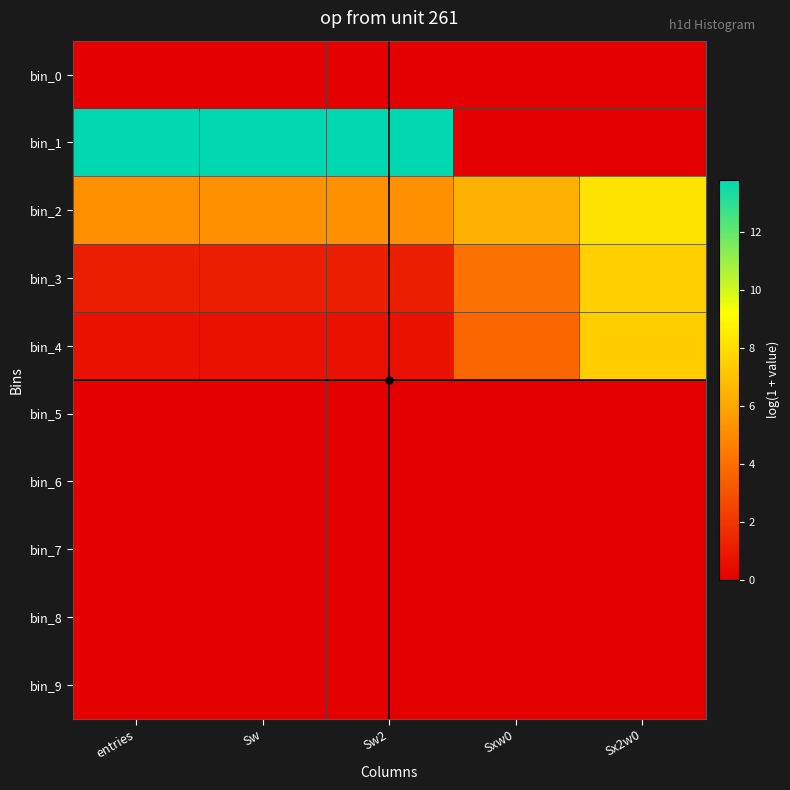

Reading left to right, list all the values displayed in this chart.

bin_0: entries=0.0	Sw=0.0	Sw2=0.0	Sxw0=0.0	Sx2w0=0.0
bin_1: entries=13.8	Sw=13.8	Sw2=13.8	Sxw0=0.0	Sx2w0=0.0
bin_2: entries=5.3	Sw=5.3	Sw2=5.3	Sxw0=6.4	Sx2w0=8.3
bin_3: entries=1.1	Sw=1.1	Sw2=1.1	Sxw0=4.1	Sx2w0=7.5
bin_4: entries=0.7	Sw=0.7	Sw2=0.7	Sxw0=3.7	Sx2w0=7.4
bin_5: entries=0.0	Sw=0.0	Sw2=0.0	Sxw0=0.0	Sx2w0=0.0
bin_6: entries=0.0	Sw=0.0	Sw2=0.0	Sxw0=0.0	Sx2w0=0.0
bin_7: entries=0.0	Sw=0.0	Sw2=0.0	Sxw0=0.0	Sx2w0=0.0
bin_8: entries=0.0	Sw=0.0	Sw2=0.0	Sxw0=0.0	Sx2w0=0.0
bin_9: entries=0.0	Sw=0.0	Sw2=0.0	Sxw0=0.0	Sx2w0=0.0